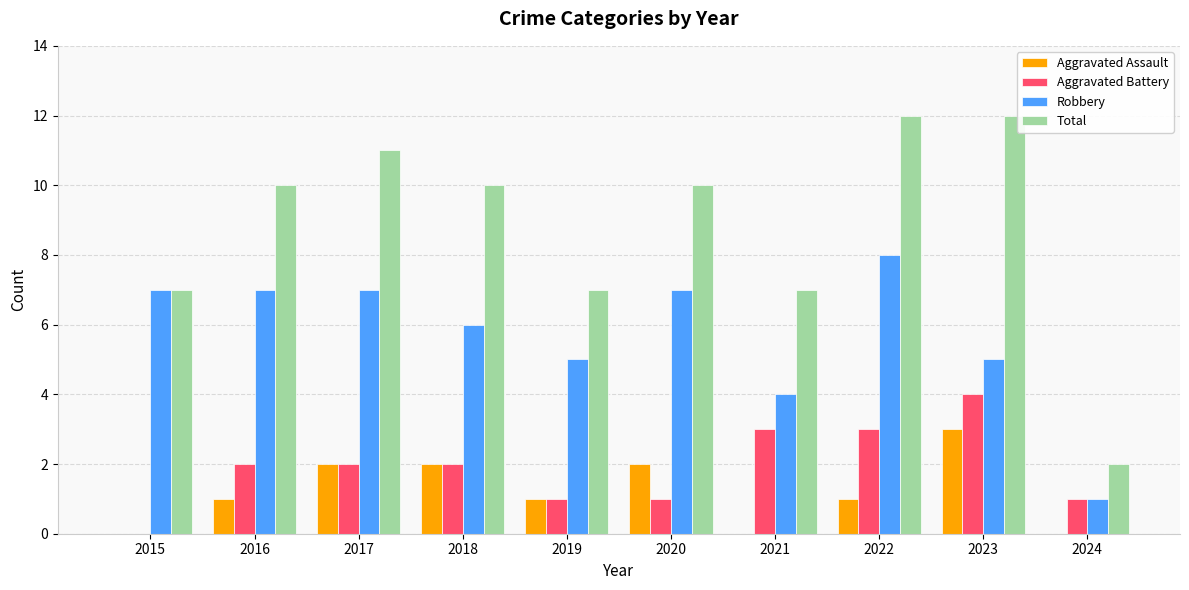

What is the sum of the Total values at 2019 and 2018?

17